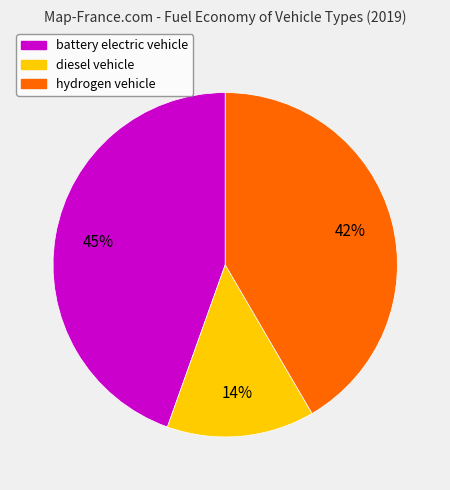

To the nearest percent, what portion does diesel vehicle represent?

14%